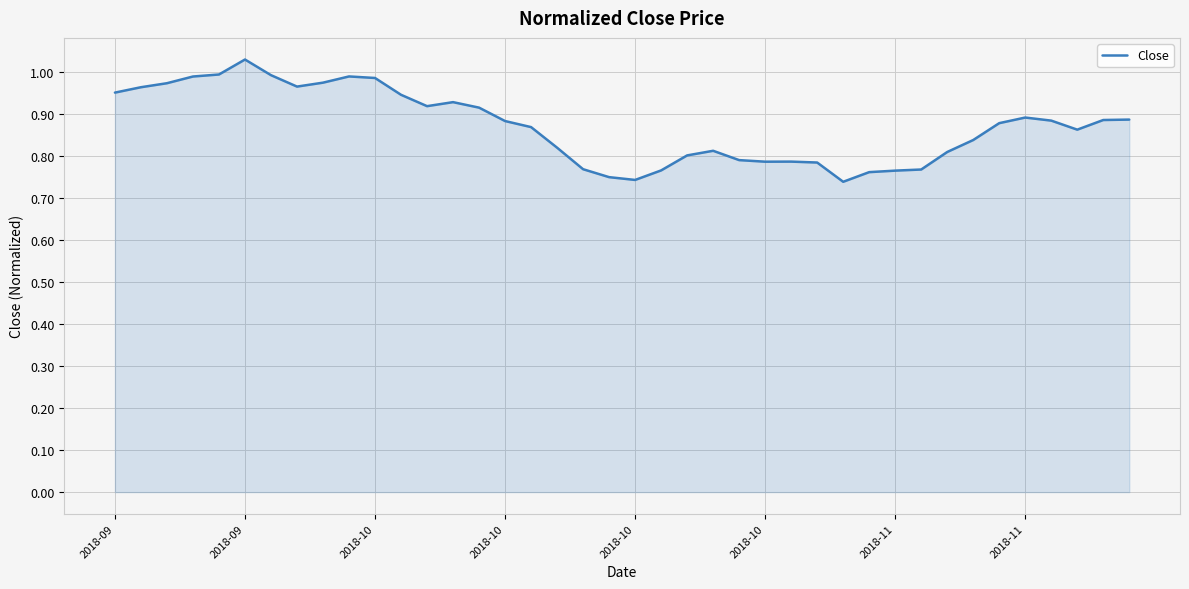

What is the difference between the second highest and second lowest values?

0.3